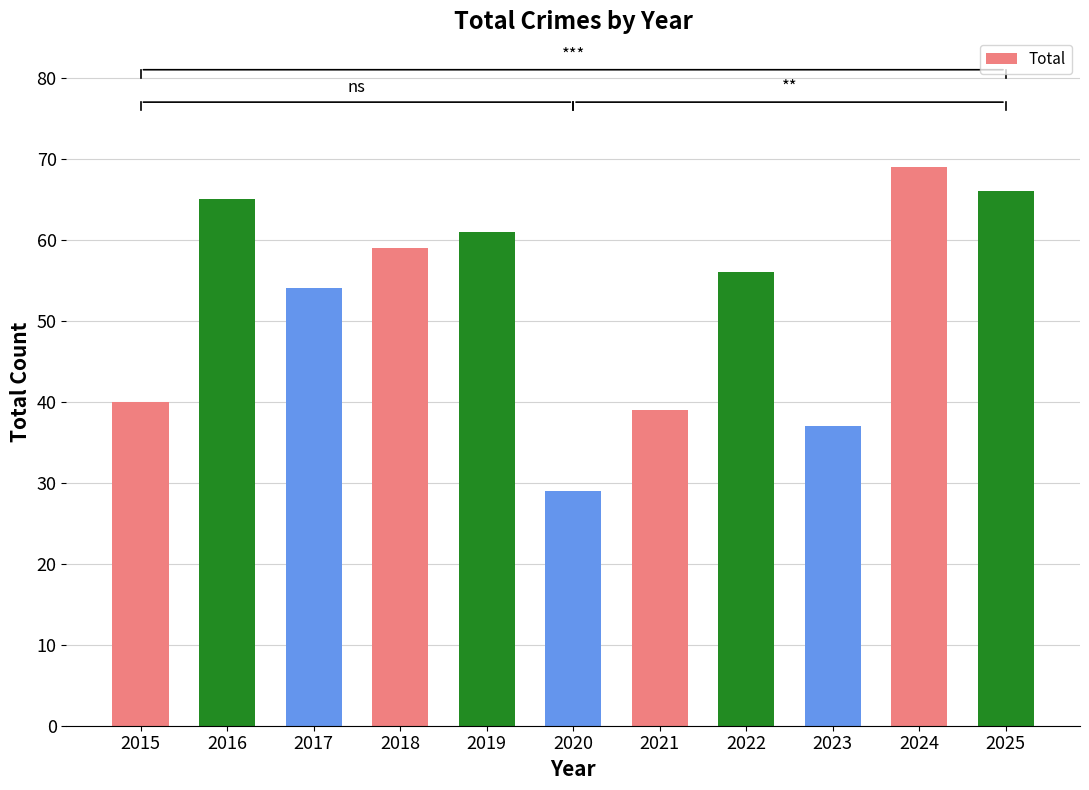

Where is the data nearest to the value 49?

2017